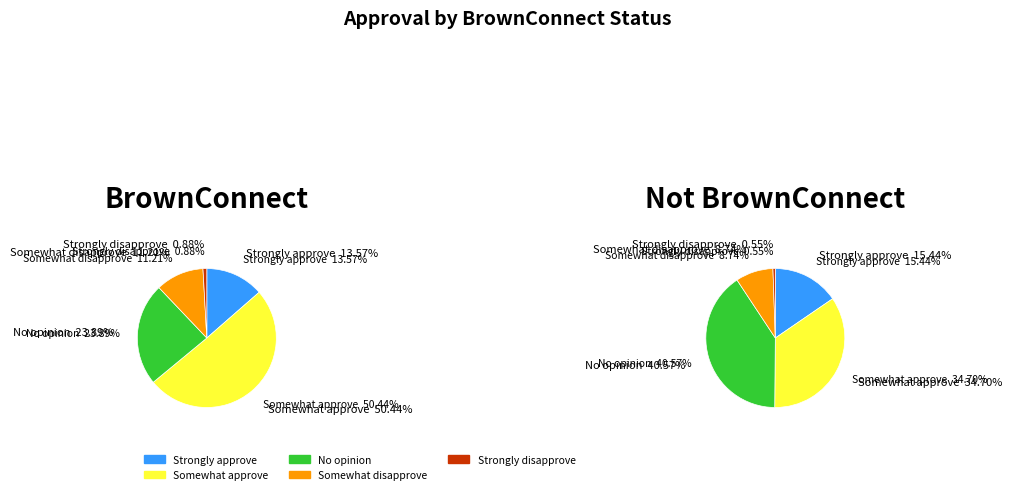

What portion of the pie excludes No opinion?

76.1%